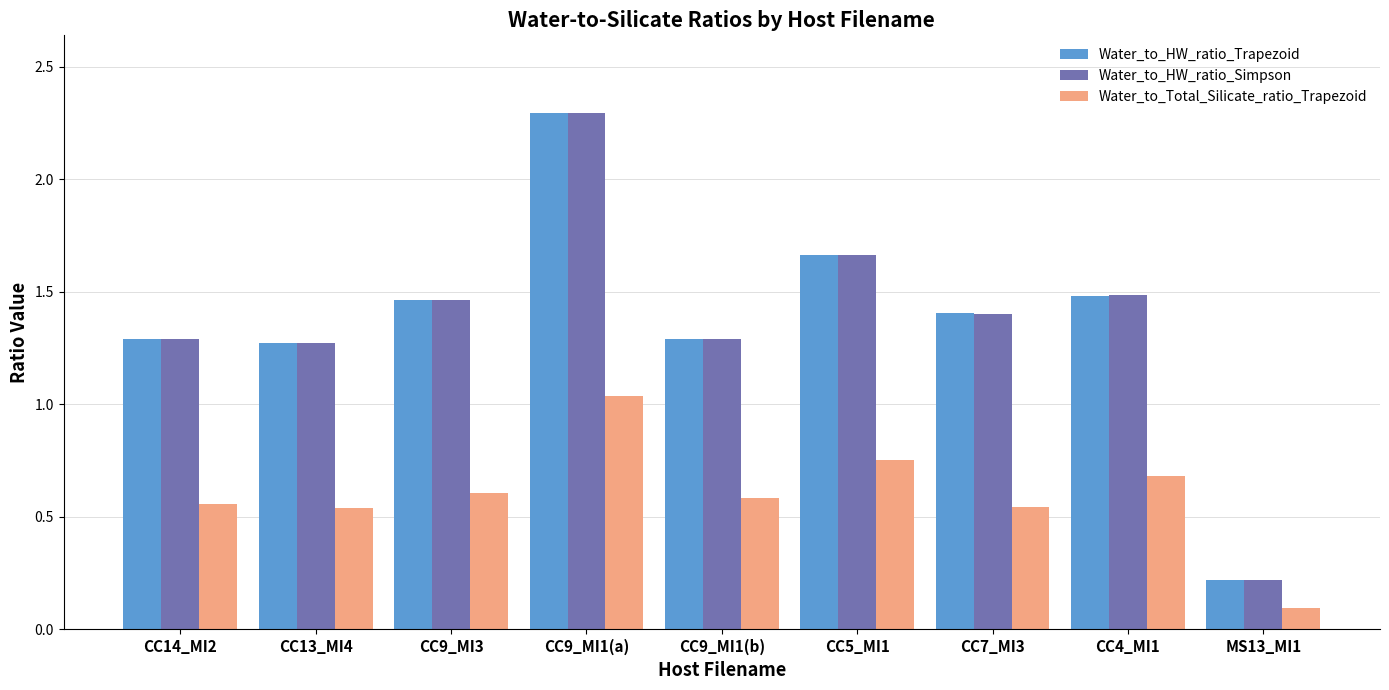

Which series has the widest spread of values?

Water_to_HW_ratio_Trapezoid